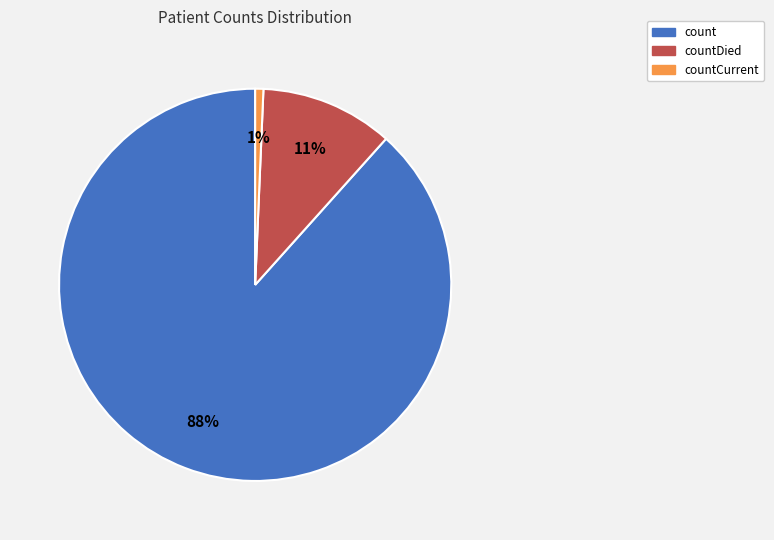

Is the sum of countCurrent and countDied greater than half?

No